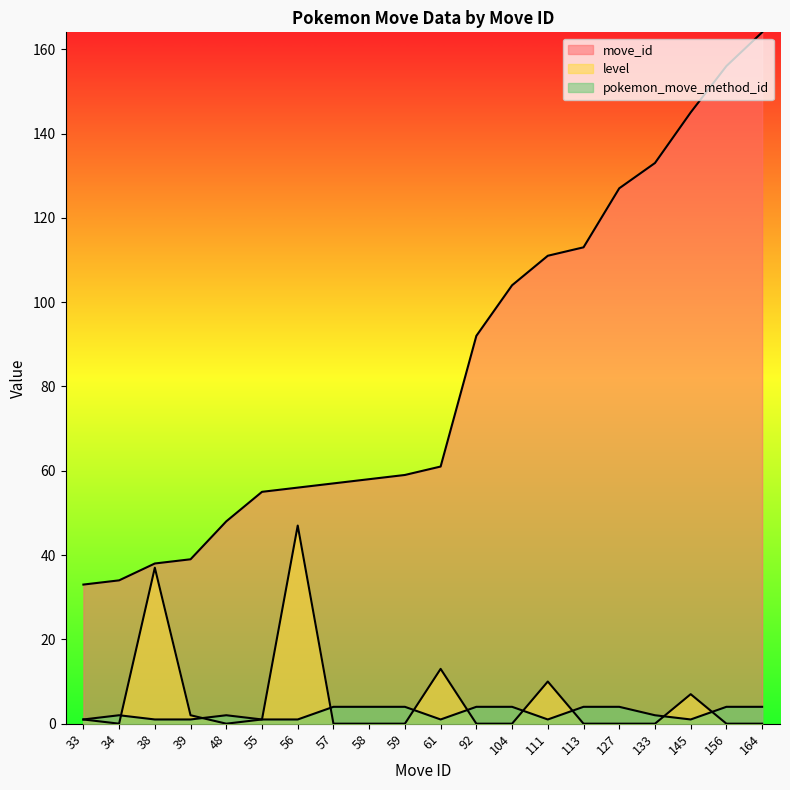

How many lines are shown in the chart?

3